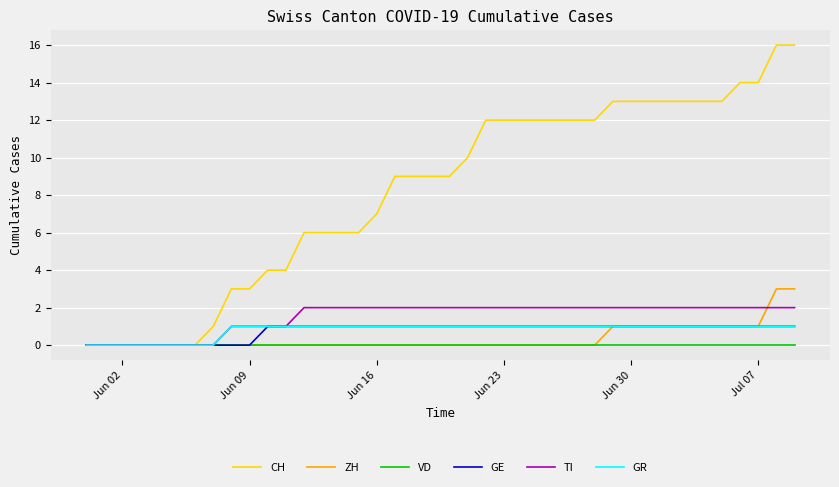

What is the greatest value displayed?

16